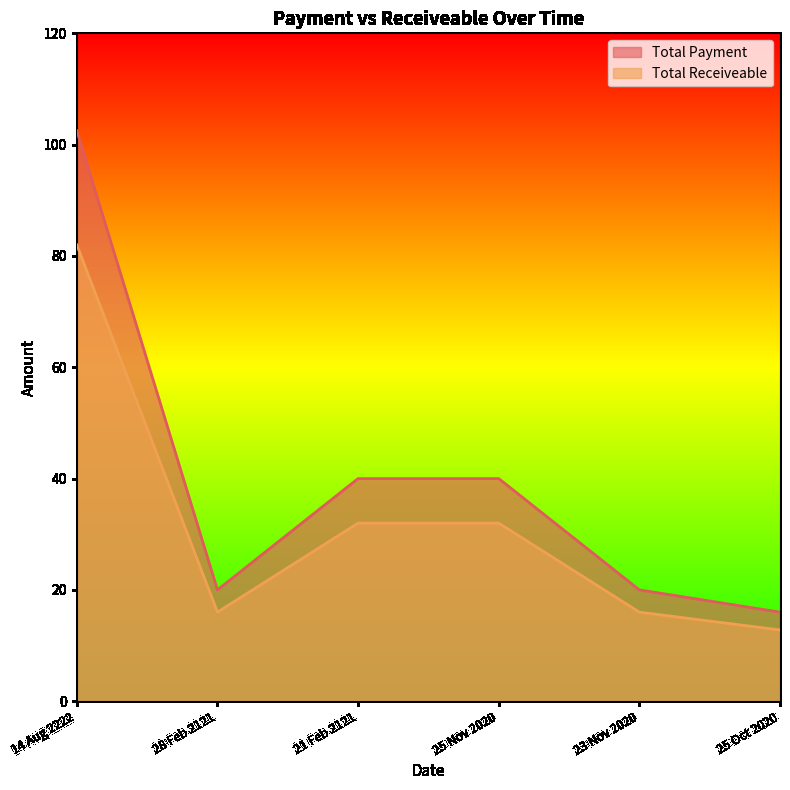

How many distinct data groups are displayed?

2